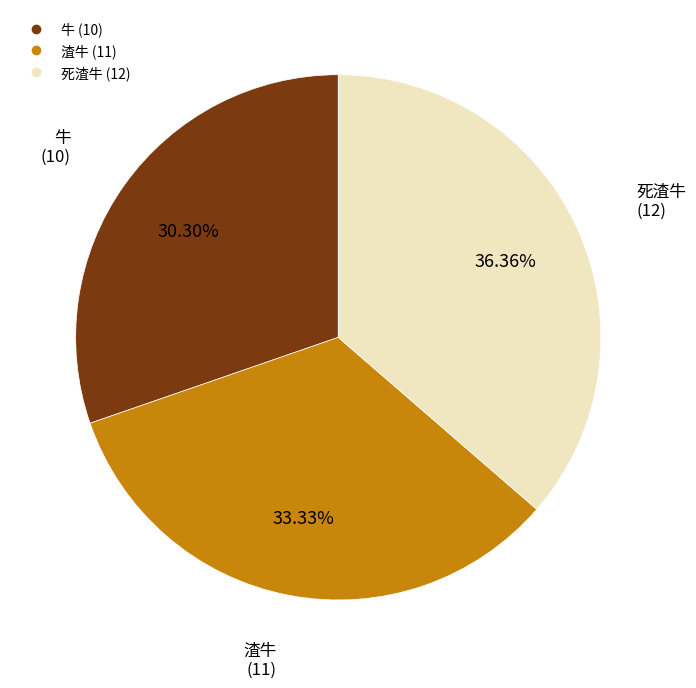

Combined, do 死渣牛 and 渣牛 account for over 50%?

Yes